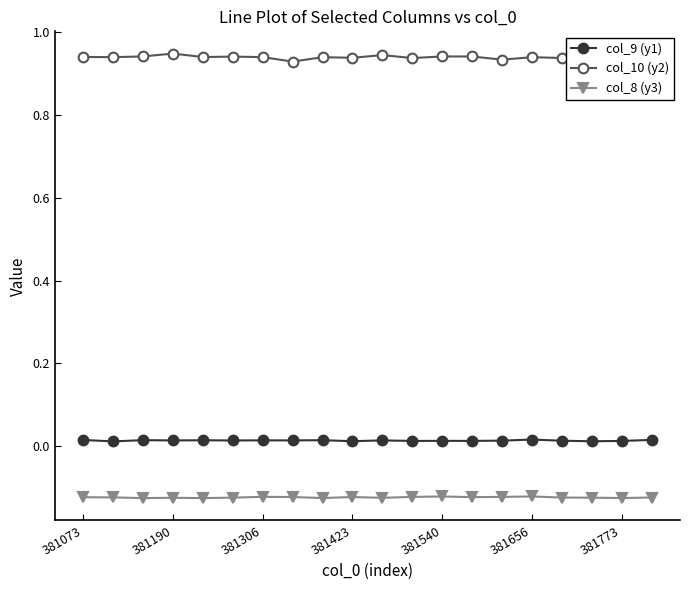

List the series in order of their peak value, lowest first.

col_8 (y3), col_9 (y1), col_10 (y2)